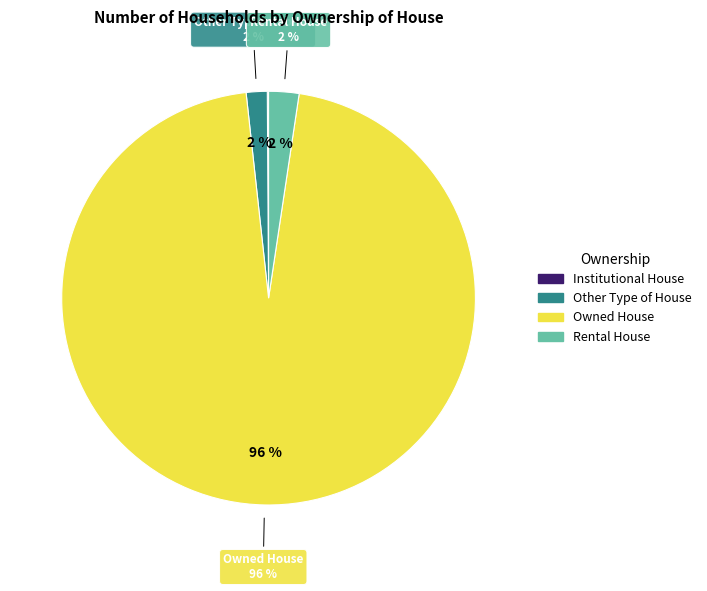

To the nearest percent, what portion does Other Type of House represent?

2%